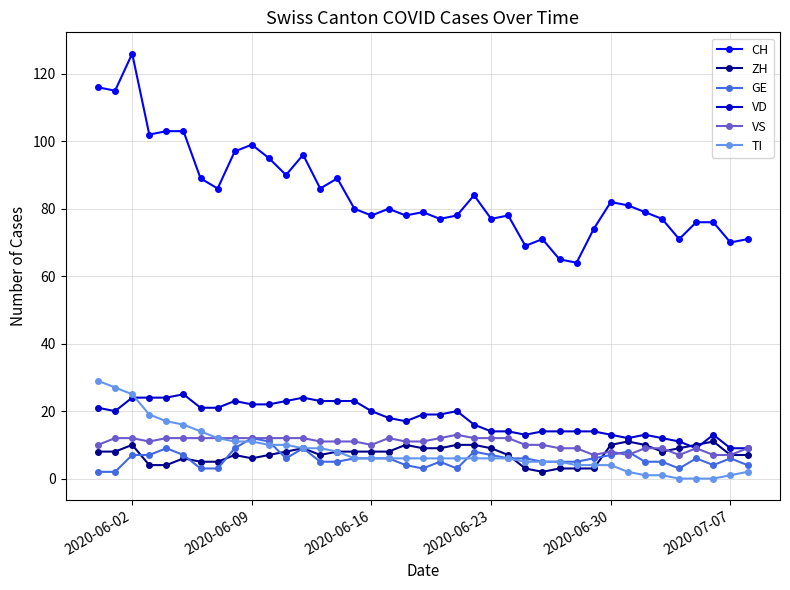

True or false: CH and GE cross at least once.

False